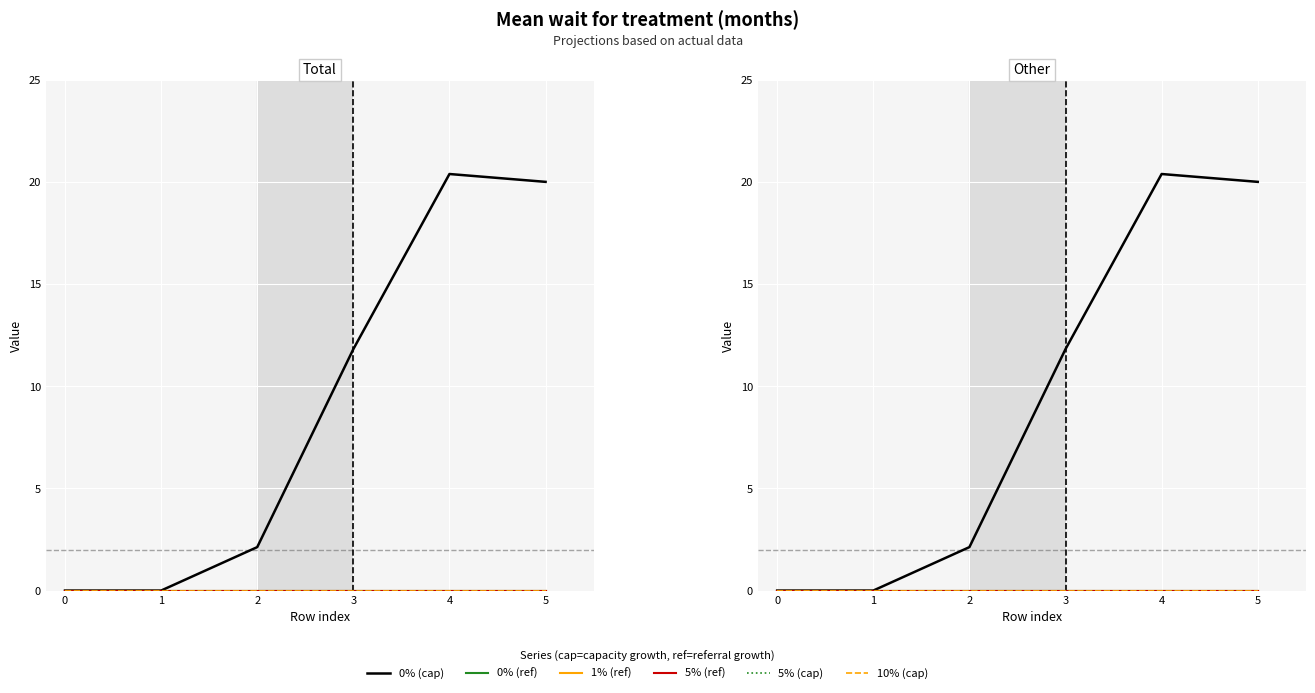

At 5, list the series in order from smallest to largest.

0% (ref), 1% (ref), 5% (ref), 5% (cap), 10% (cap), 0% (cap)